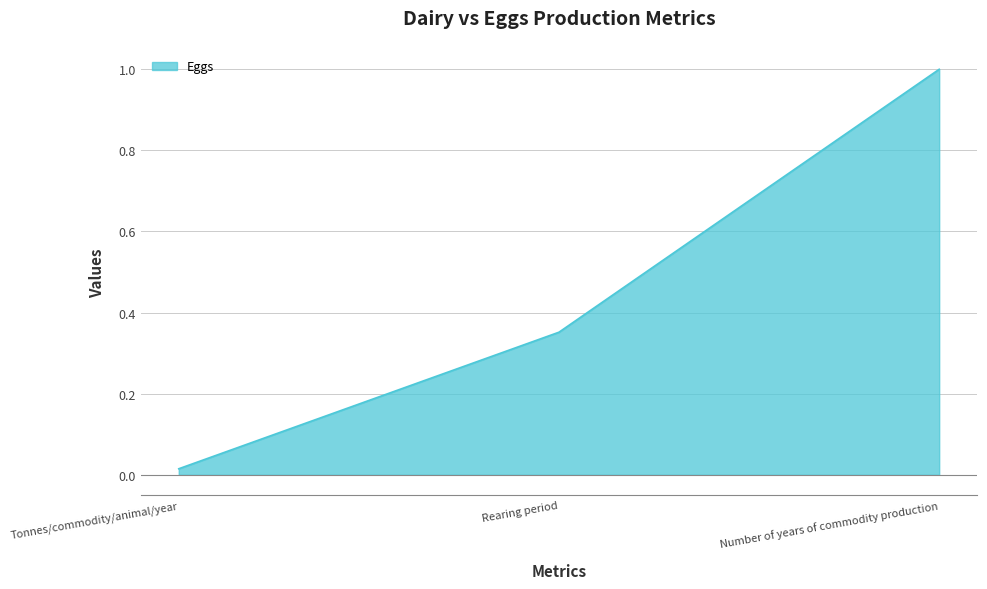

What is the ratio of the value at Rearing period to the value at Number of years of commodity production?

0.4